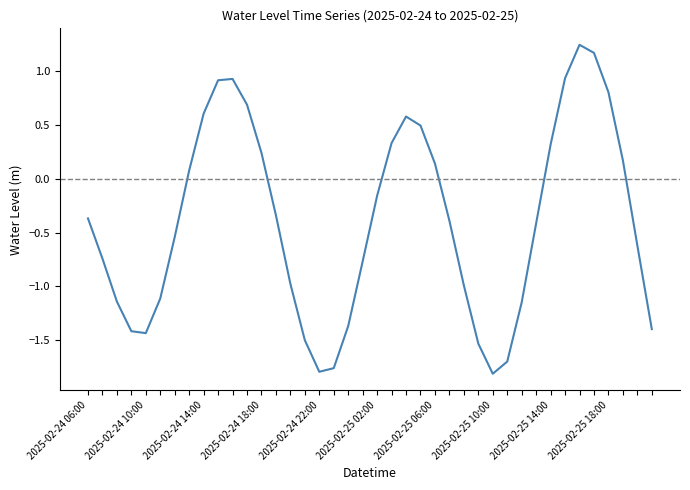

Reading right to left, list all the values displayed in this chart.

-1.4	-0.6	0.2	0.8	1.2	1.2	0.9	0.3	-0.4	-1.1	-1.7	-1.8	-1.5	-1.0	-0.4	0.1	0.5	0.6	0.3	-0.2	-0.8	-1.4	-1.8	-1.8	-1.5	-1.0	-0.3	0.2	0.7	0.9	0.9	0.6	0.1	-0.5	-1.1	-1.4	-1.4	-1.1	-0.7	-0.4